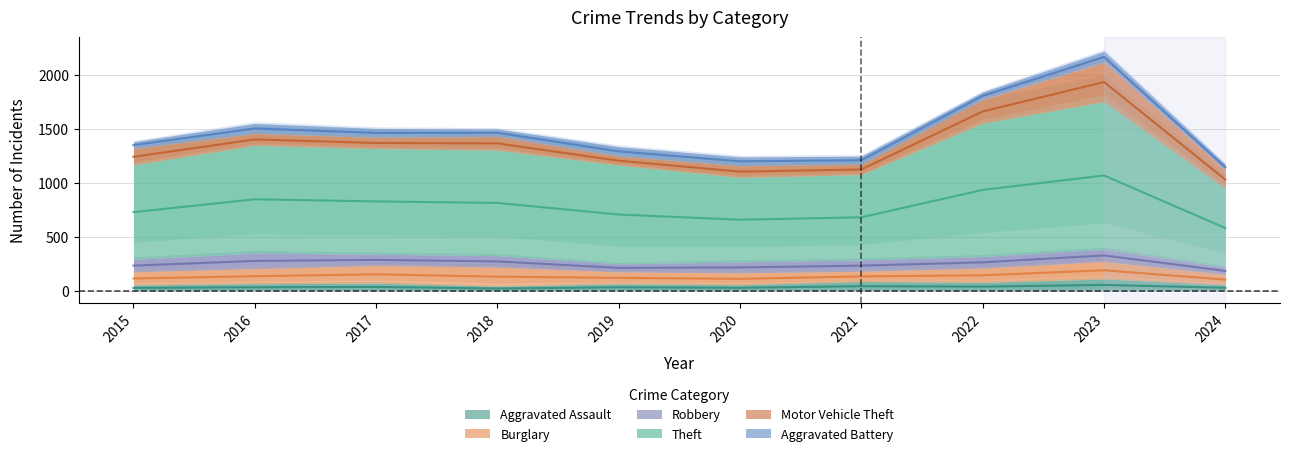

True or false: Aggravated Battery and Robbery intersect in this chart.

True